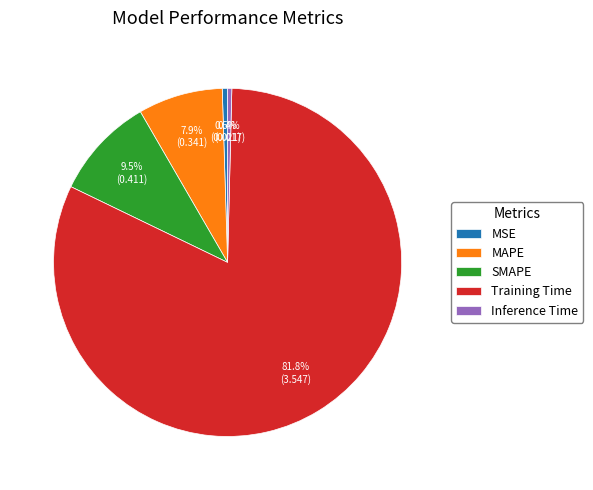

Does SMAPE represent more than half of the total?

No